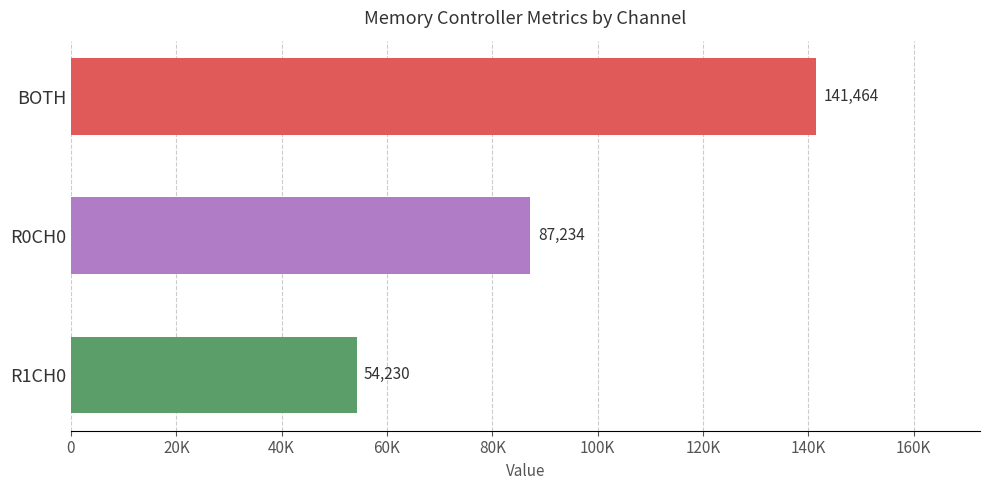

Are the bars horizontal?

Yes